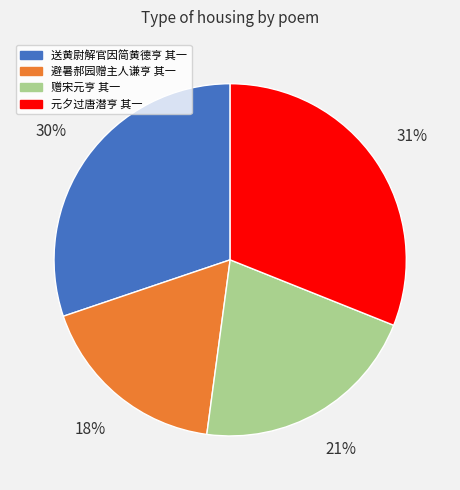

How many segments does this pie chart have?

4